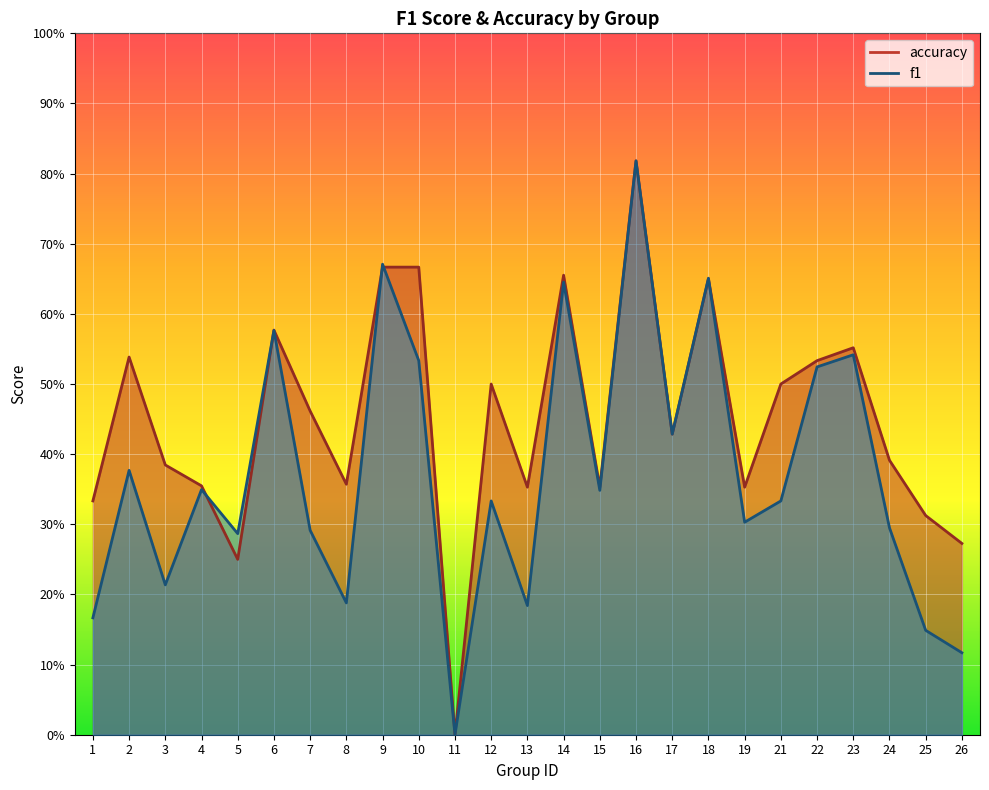

What is the value of the accuracy point at the 6th from the left?

0.6